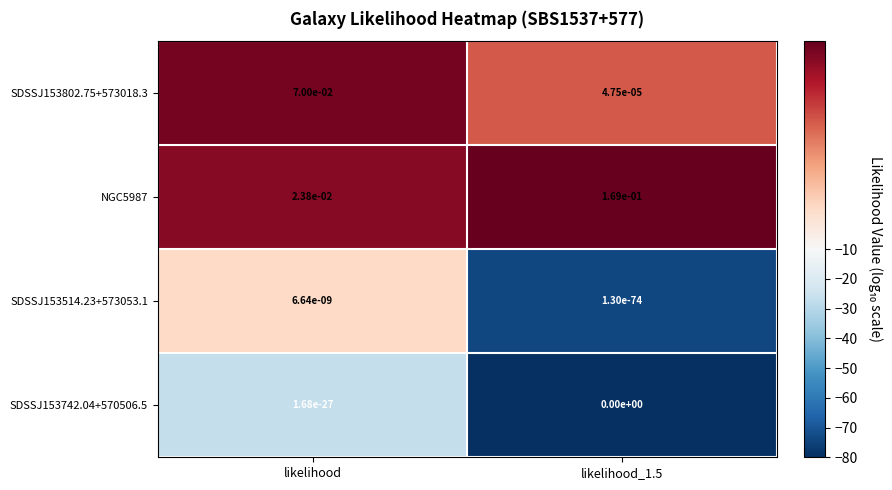

List the series in order of their peak value, lowest first.

SDSSJ153742.04+570506.5, SDSSJ153514.23+573053.1, SDSSJ153802.75+573018.3, NGC5987